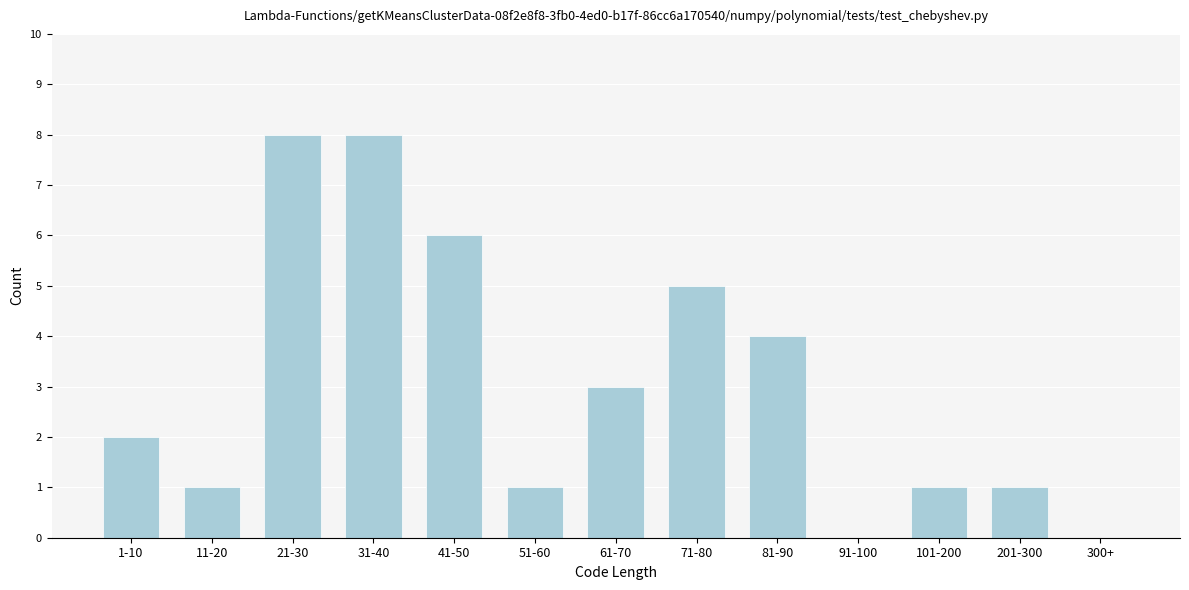

Reading left to right, list all the values displayed in this chart.

1-10=2	11-20=1	21-30=8	31-40=8	41-50=6	51-60=1	61-70=3	71-80=5	81-90=4	91-100=0	101-200=1	201-300=1	300+=0